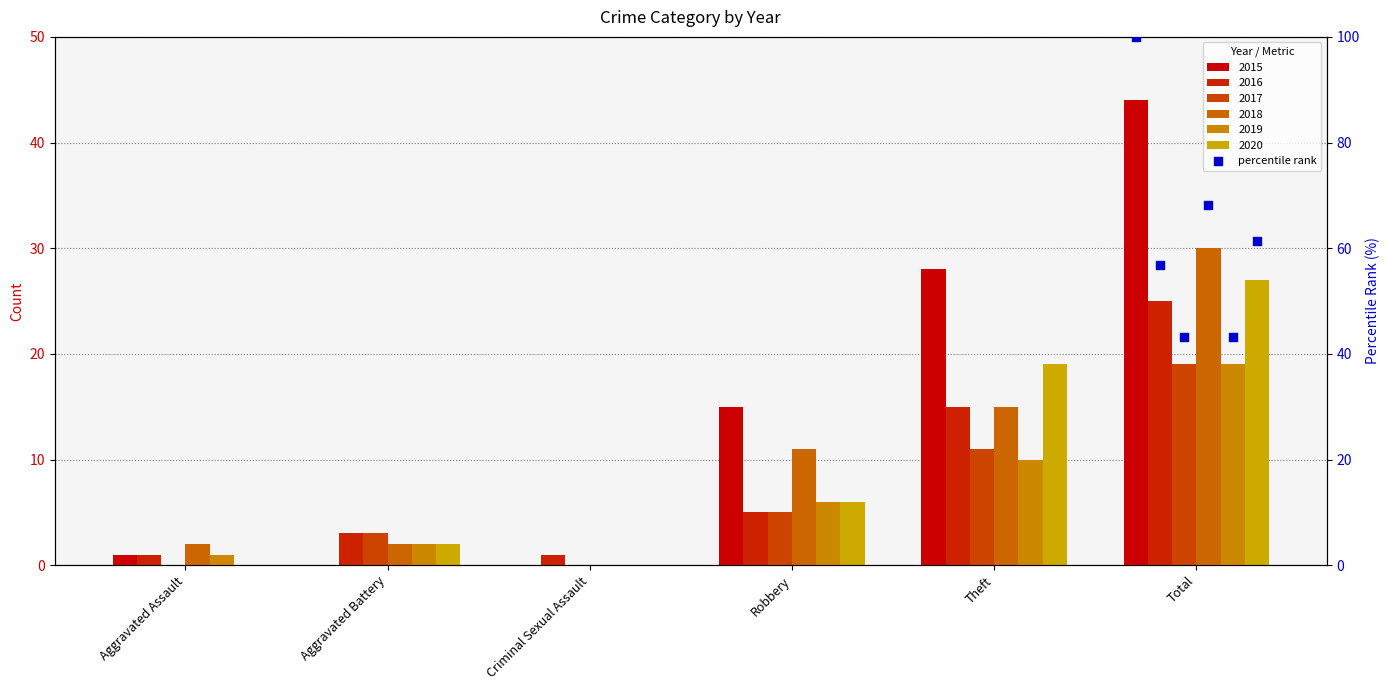

Which series reaches the maximum Y coordinate?

2015